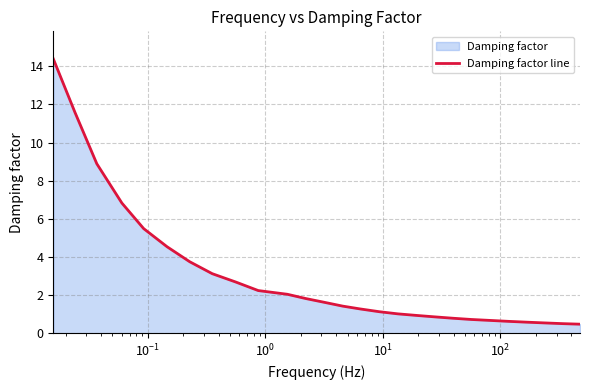

What is the difference between the maximum and minimum values?

13.9